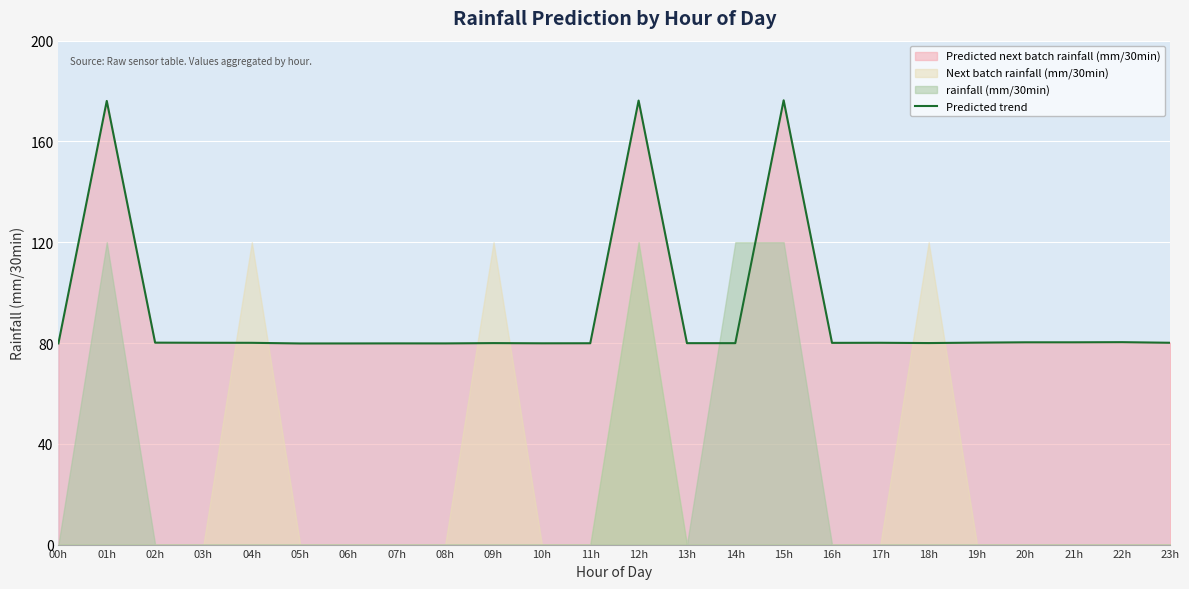

The chart shows a value of 79.8 at 08h. True or false?

True